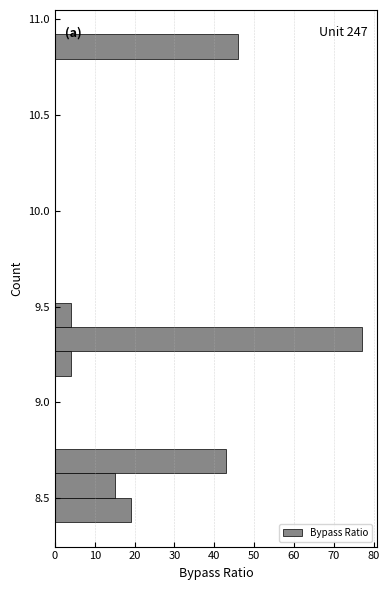

Around what value on the y-axis is the longest bar? Give the approximate position of its centre, as read against the axis.

9.35